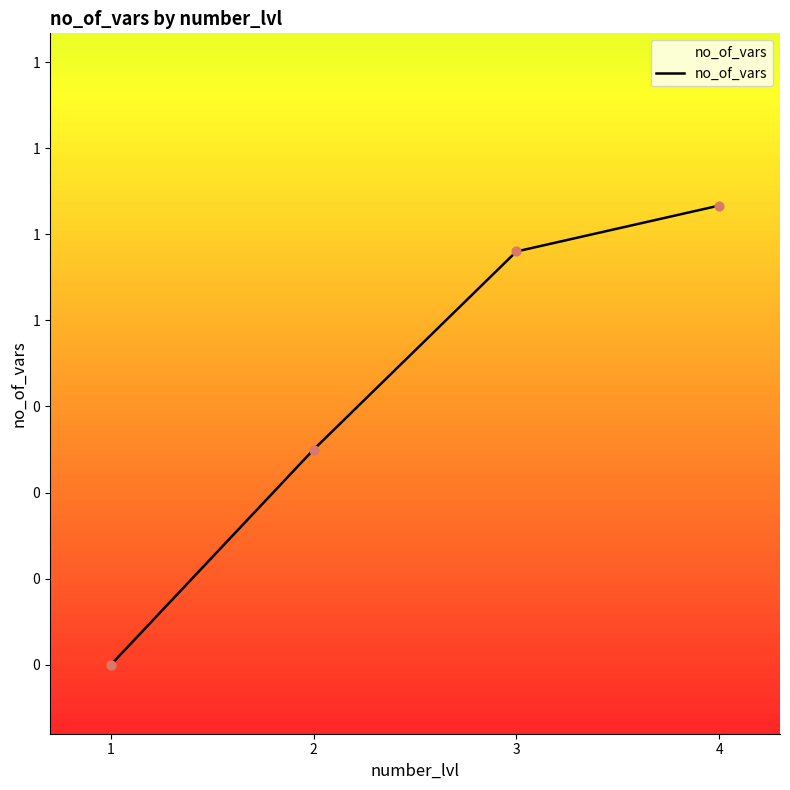

Does the chart have visible grid lines?

No